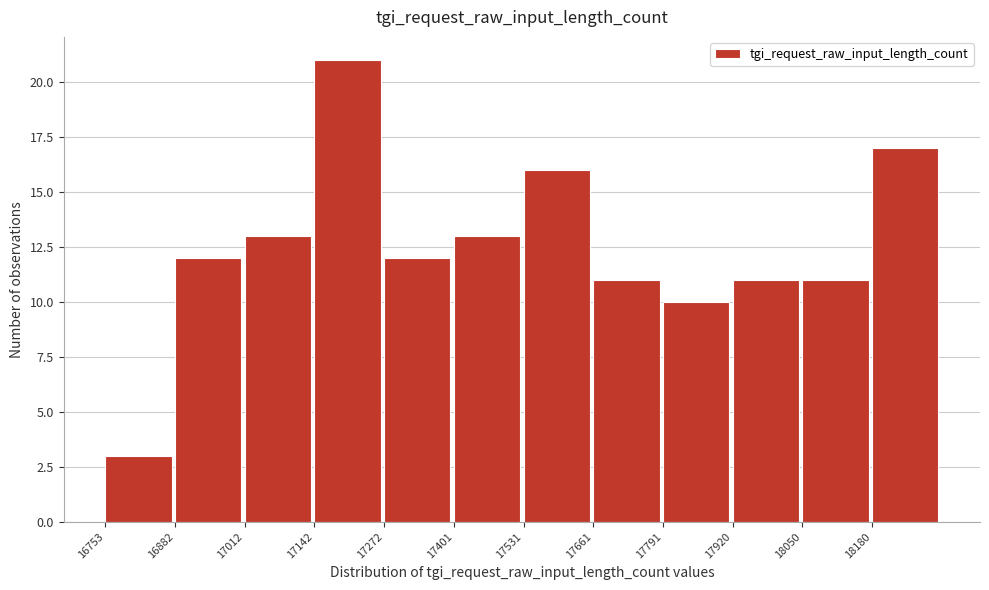

Reading left to right, list every bar in this chart as the range it spans on the x-axis followed by its height. Neither the bar edges nor the heights are printed on the chart, so give them approximately, as read against the axes.

16760 to 16880: 3
16880 to 17020: 12
17020 to 17140: 13
17140 to 17280: 21
17280 to 17400: 12
17400 to 17540: 13
17540 to 17660: 16
17660 to 17800: 11
17800 to 17920: 10
17920 to 18060: 11
18060 to 18180: 11
18180 to 18320: 17